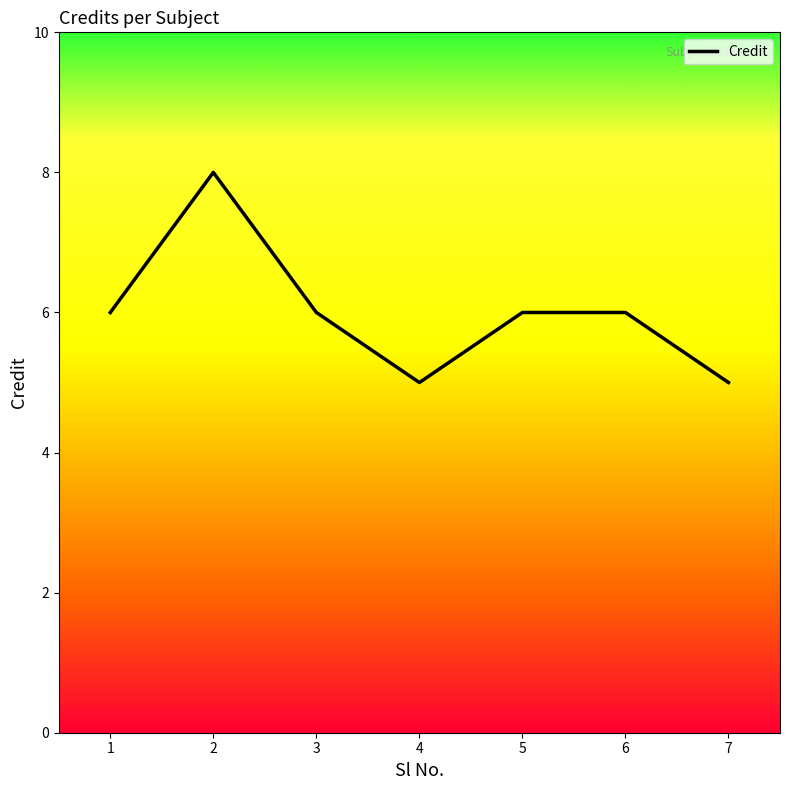

What is the difference between the maximum and minimum values?

3